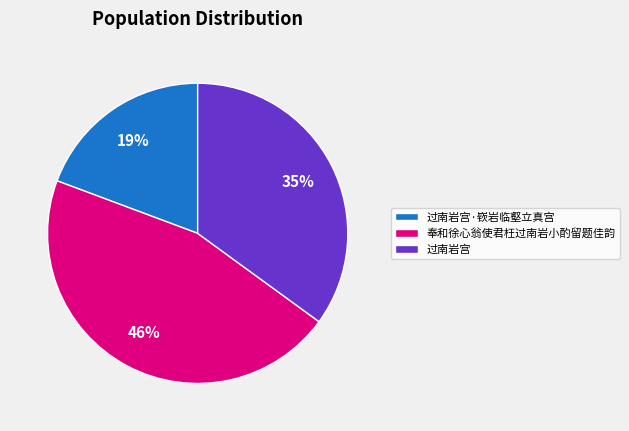

Does 奉和徐心翁使君枉过南岩小酌留题佳韵 account for over 50% of the chart?

No